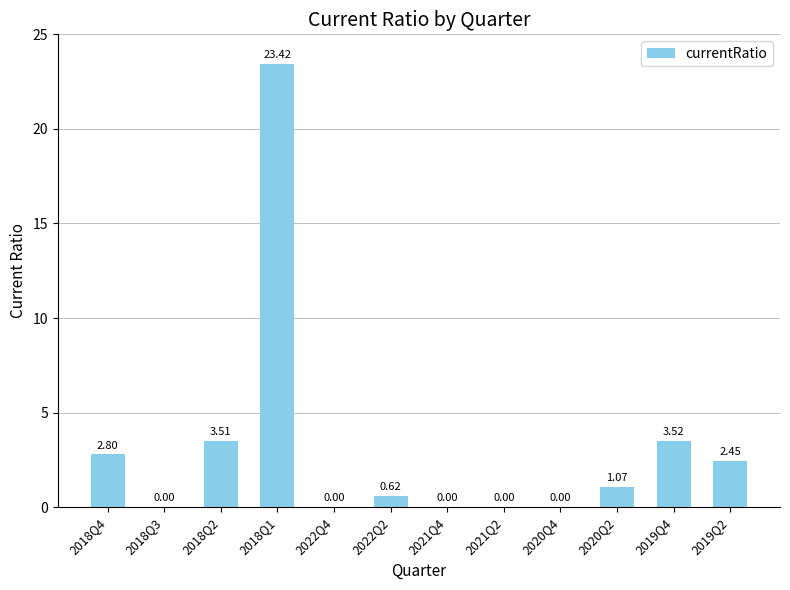

Which has a higher value, 2018Q1 or 2021Q4?

2018Q1